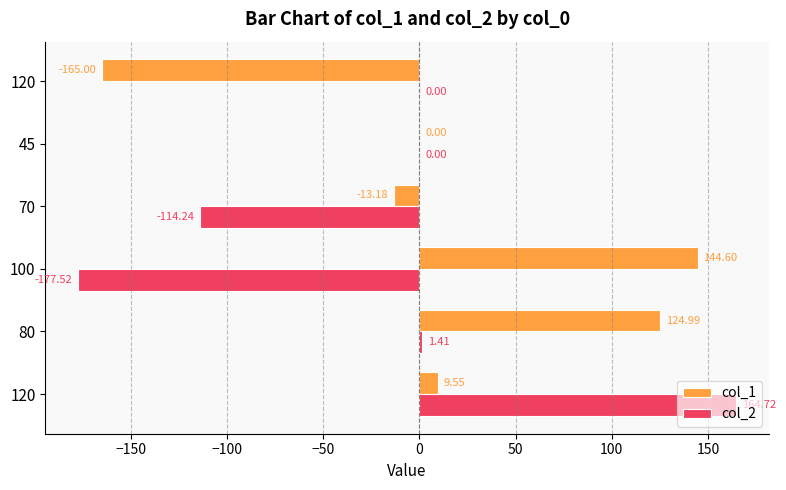

What are all the series names shown in the legend?

col_1, col_2